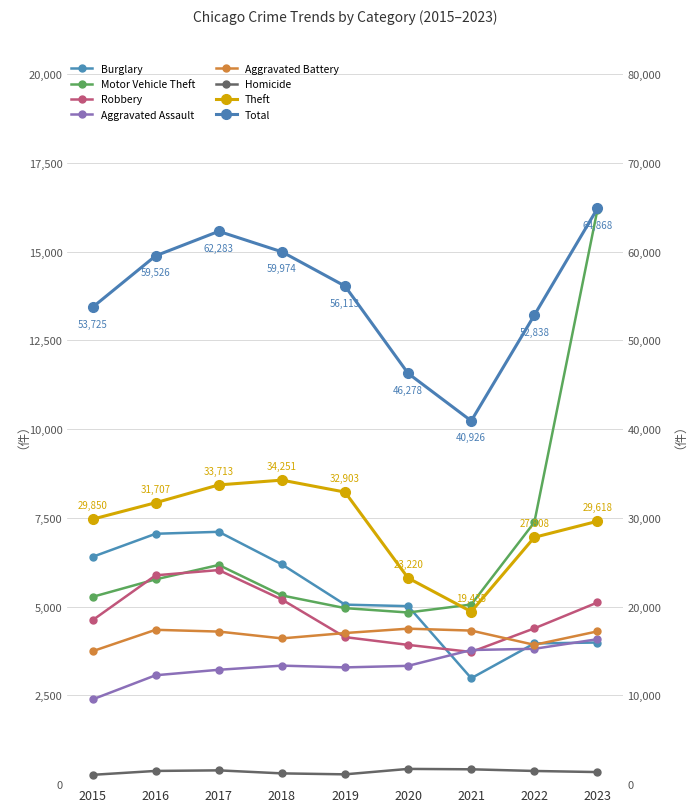

The value of Theft at 2015 is 29850. True or false?

True